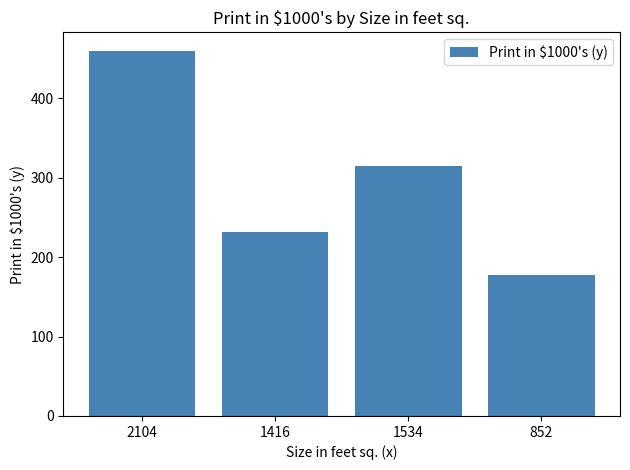

How many categories are shown in the chart?

4